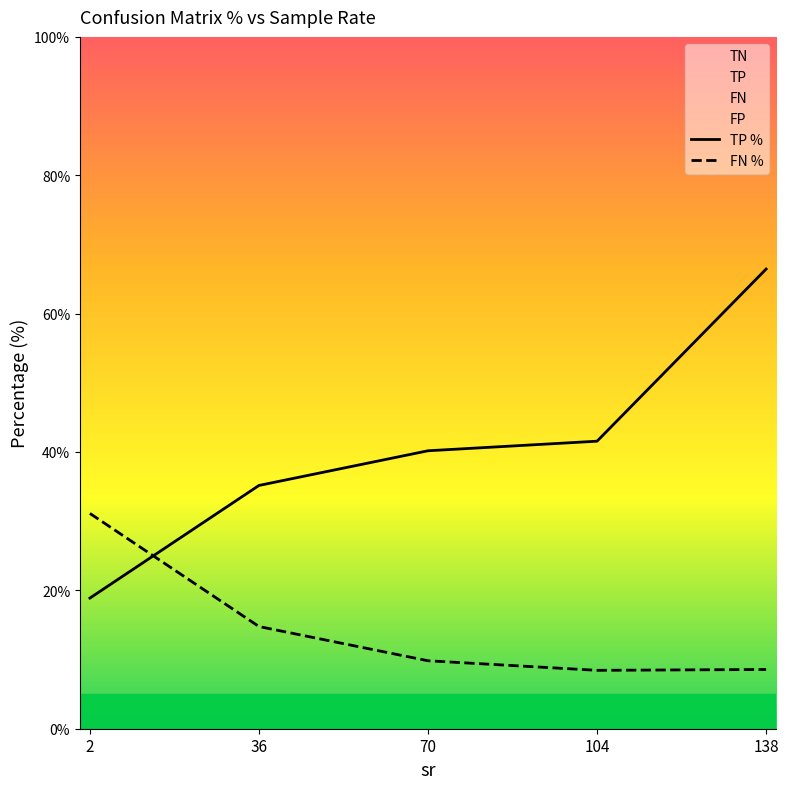

What is the maximum value for FN %?

31.1